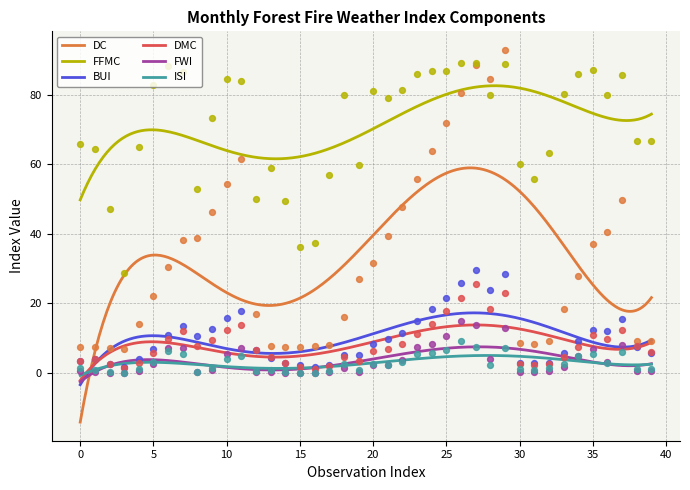

Which series reaches the minimum Y coordinate?

FWI